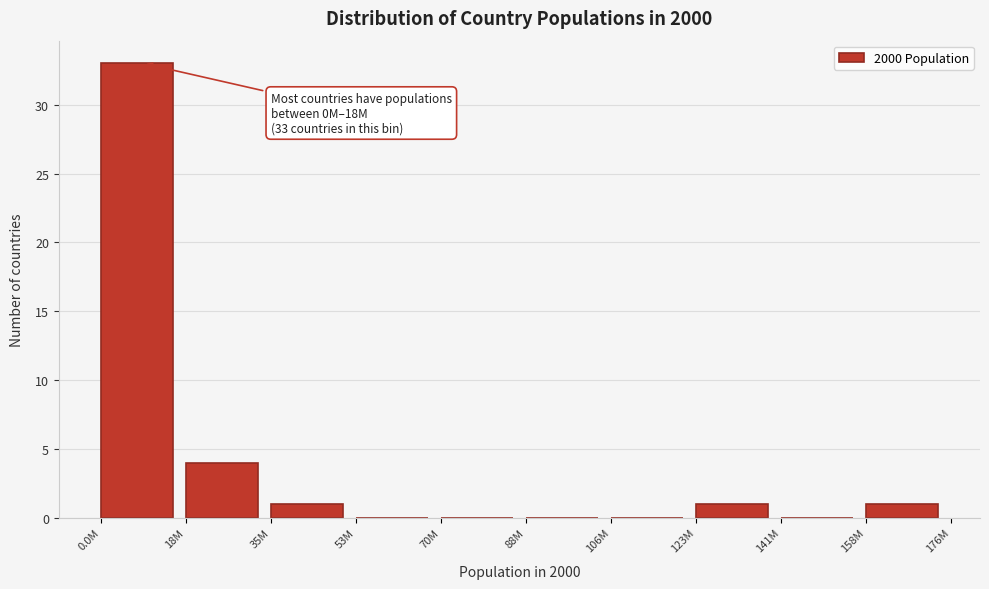

Reading right to left, list all the values displayed in this chart.

158M=1	141M=0	123M=1	106M=0	88M=0	70M=0	53M=0	35M=1	18M=4	0.0M=33